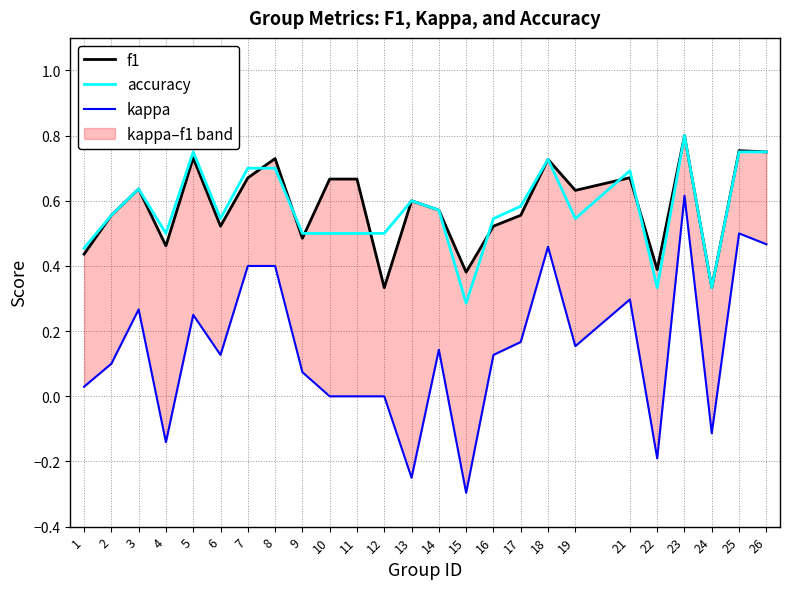

The value of kappa at 13 is -0.2. True or false?

True